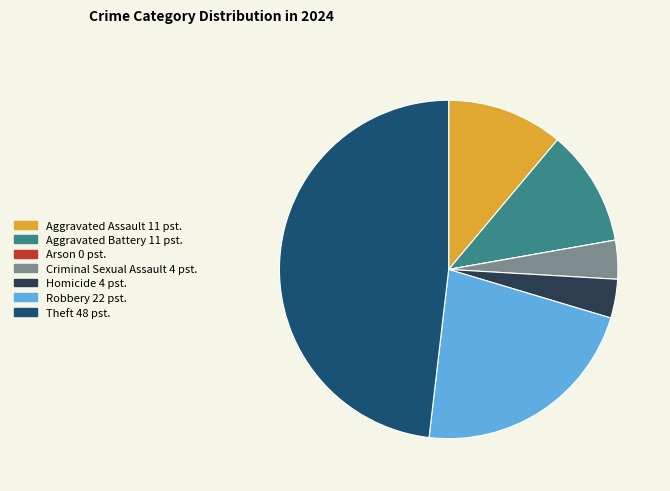

Is there any slice that represents more than half of the pie?

No